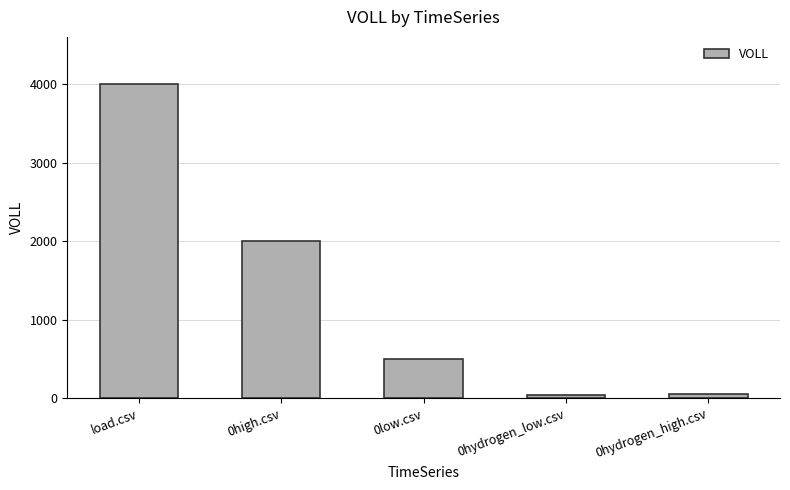

What position from the right is 0hydrogen_high.csv?

1